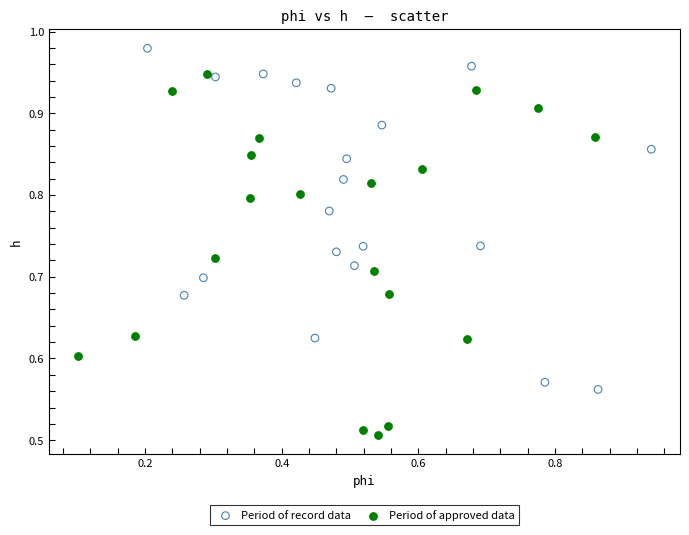

What are all the series names shown in the legend?

Period of record data, Period of approved data